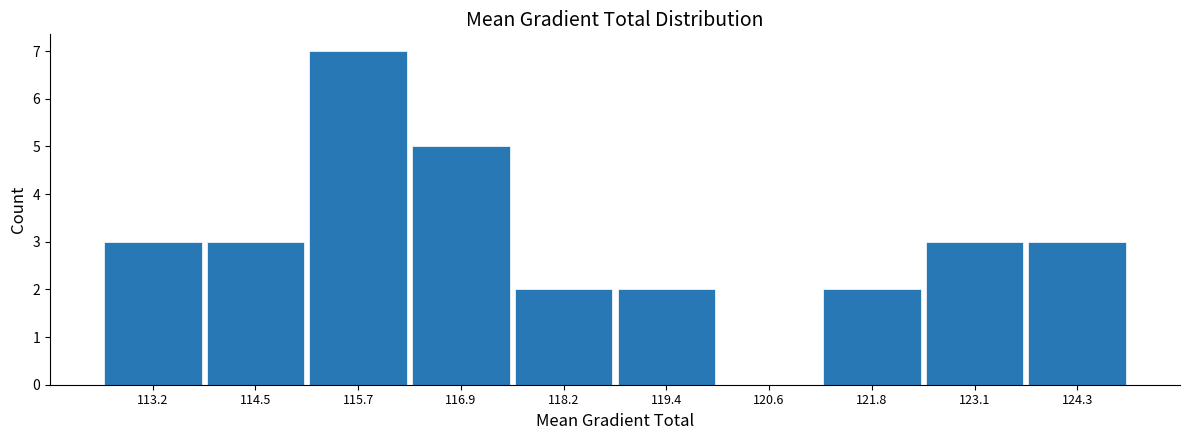

Reading right to left, extract all data points from this chart.

124.3=3	123.1=3	121.8=2	120.6=0	119.4=2	118.2=2	116.9=5	115.7=7	114.5=3	113.2=3